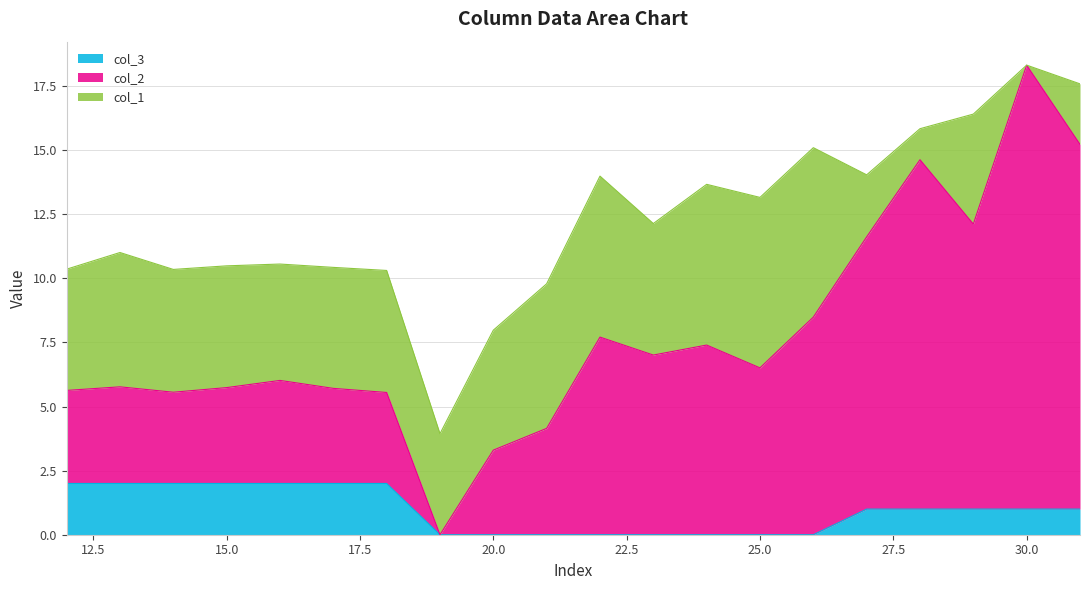

The value of col_2 at 14 is 3.4. True or false?

False